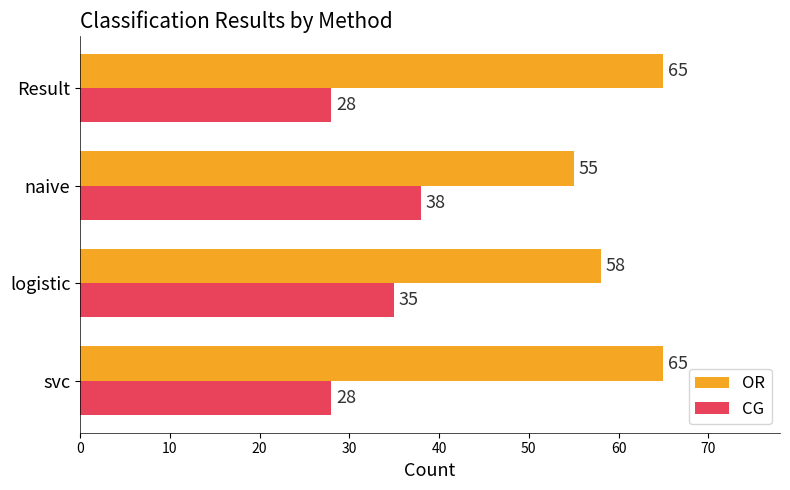

Count the OR values in the range 58 to 65.

3